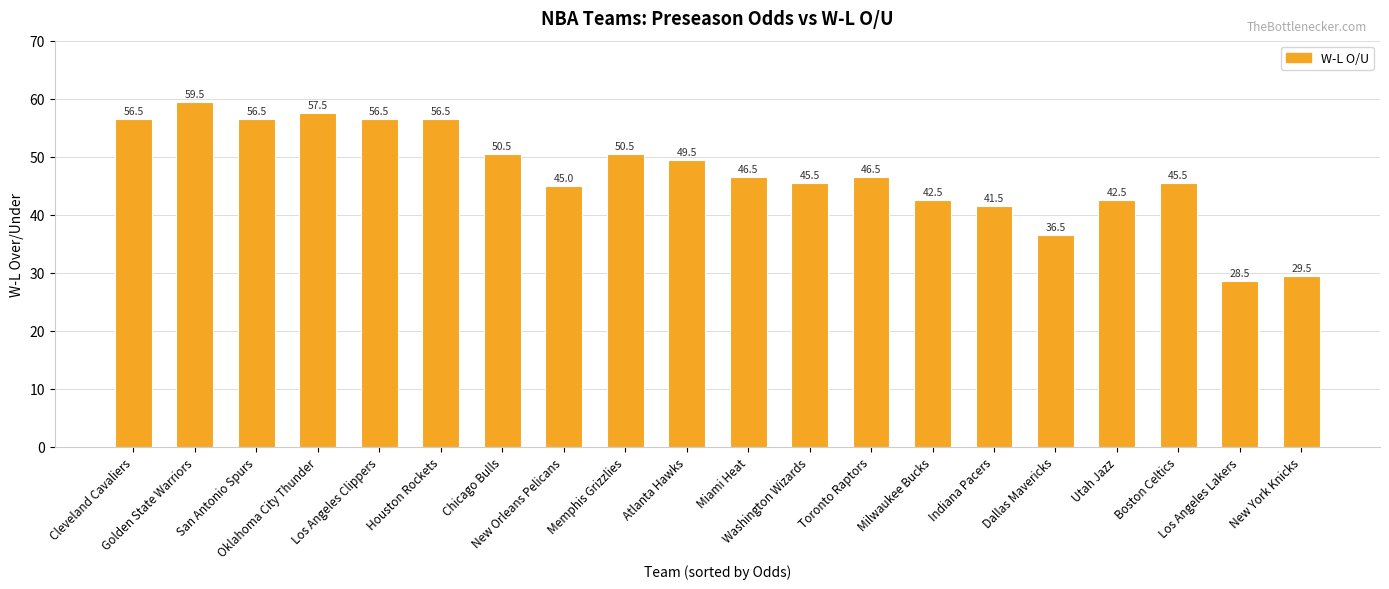

What is the approximate value at Los Angeles Lakers?

28.5